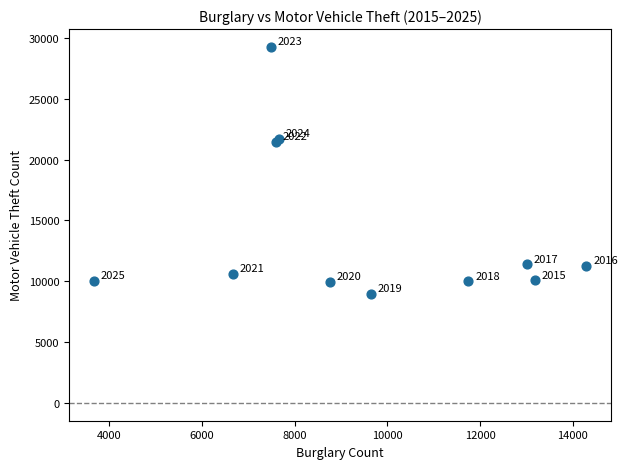

What Y value in the scatter plot is closest to 19116?

21472